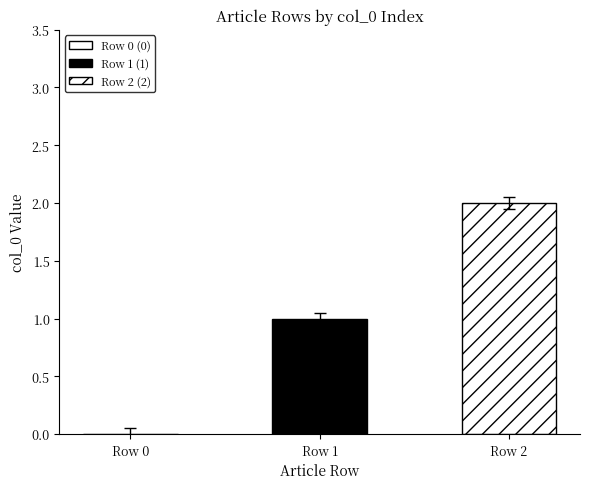

True or false: the data shows 1 at Row 1.

True